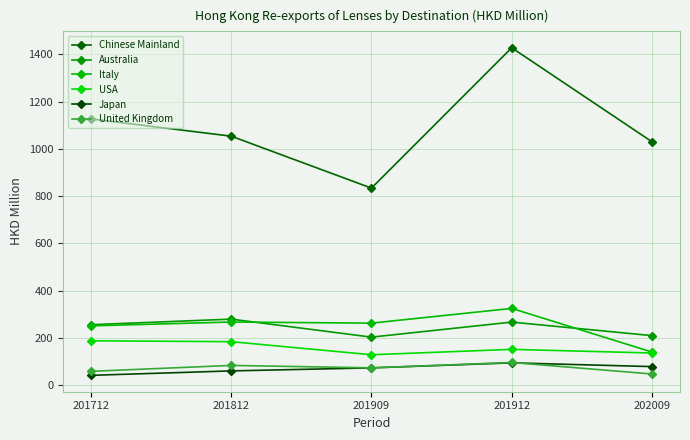

What is the average value of the Australia series?

242.4